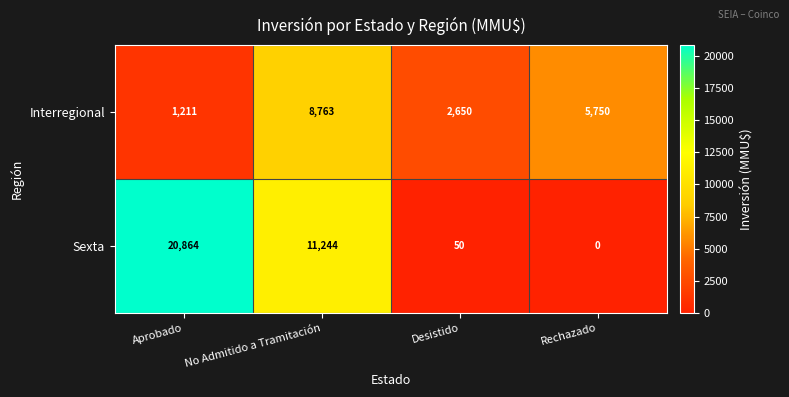

What is the average value of the Interregional series?

4594